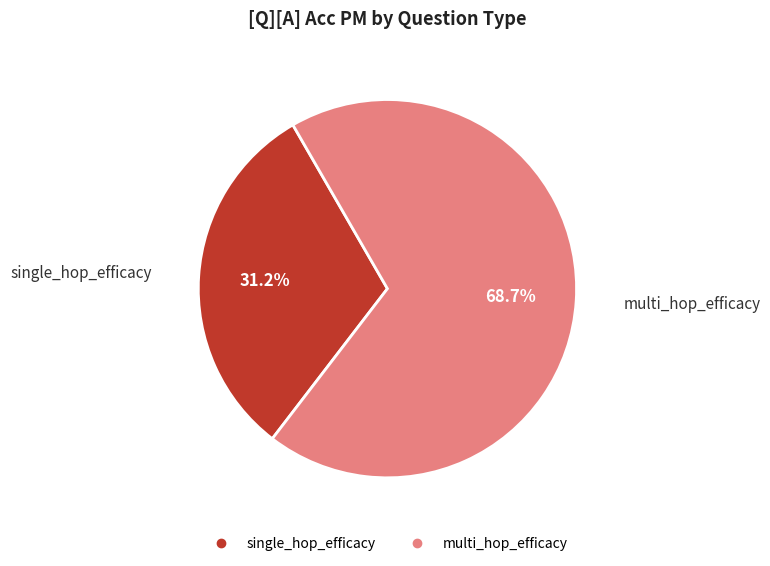

Which category has the smallest portion of the pie?

single_hop_efficacy